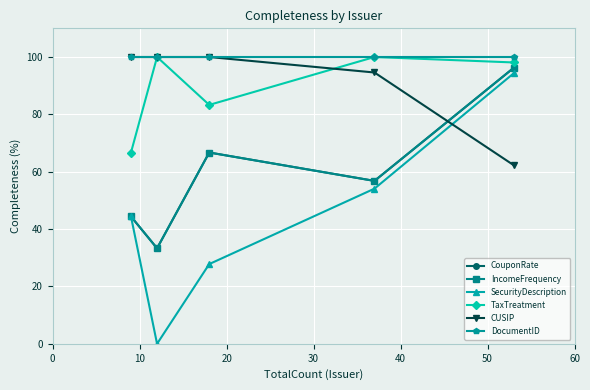

True or false: TaxTreatment and SecurityDescription cross at least once.

False